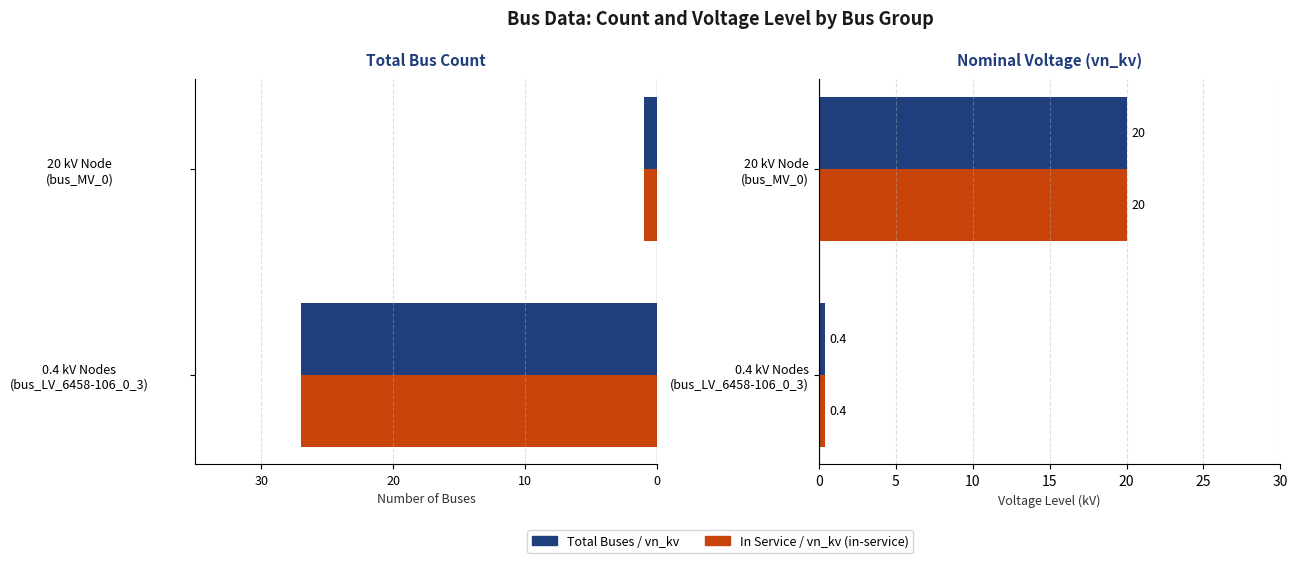

Count the number of categories in the chart.

2